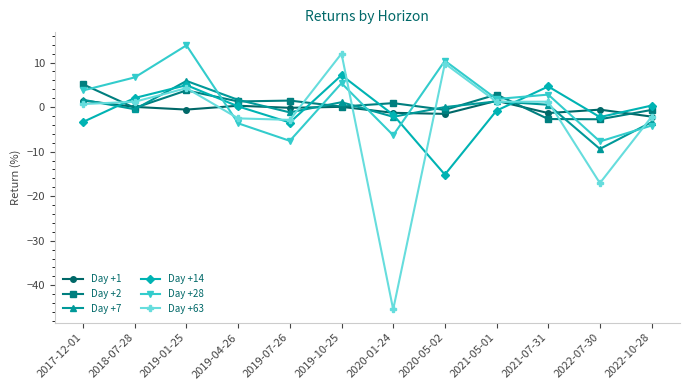

The value of Day +2 at 2021-05-01 is 5.1. True or false?

False